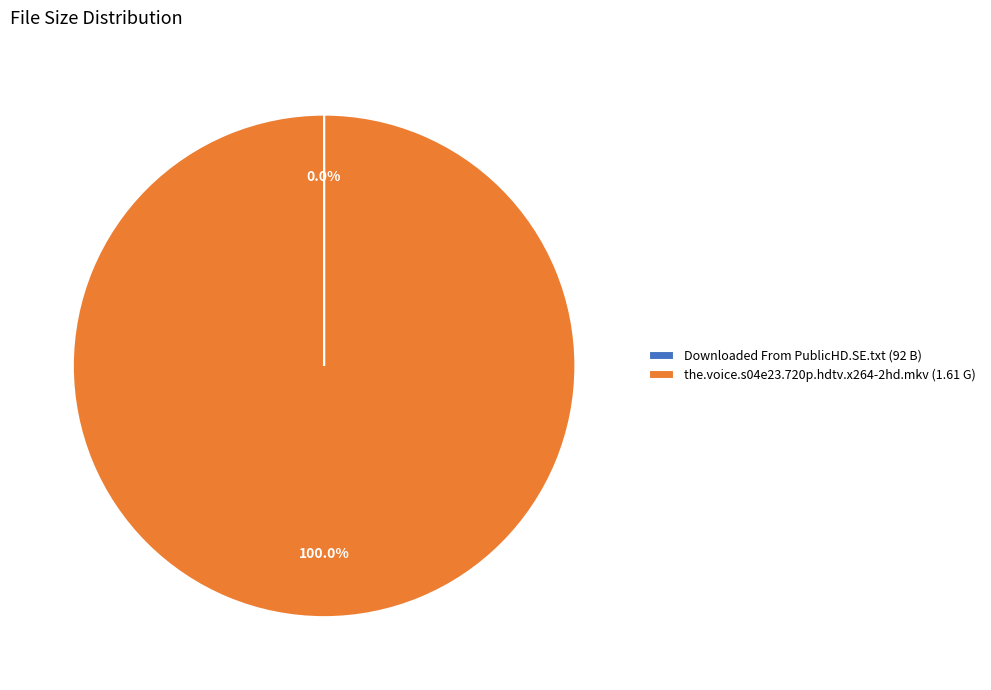

Is there any slice that represents more than half of the pie?

Yes